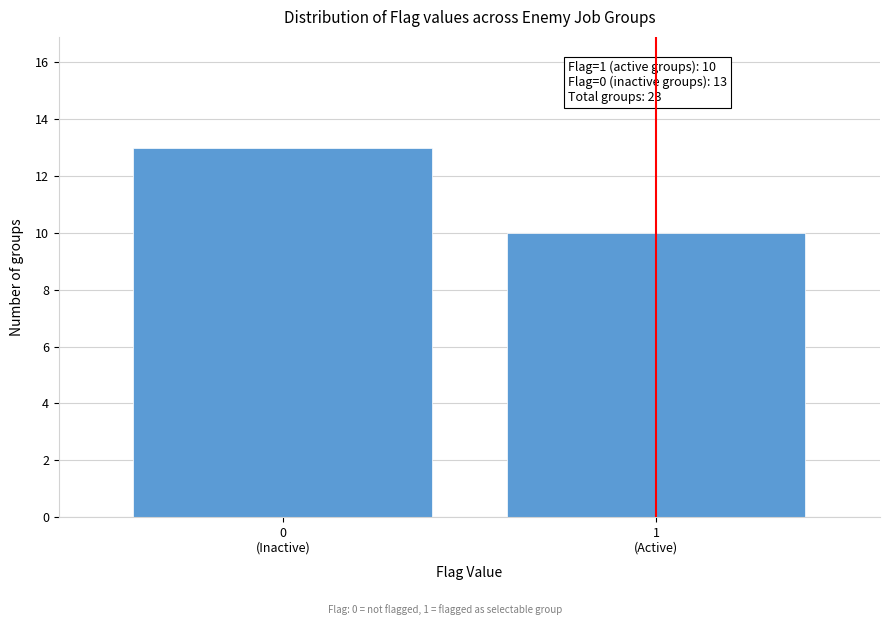

Reading left to right, extract all data points from this chart.

13	10